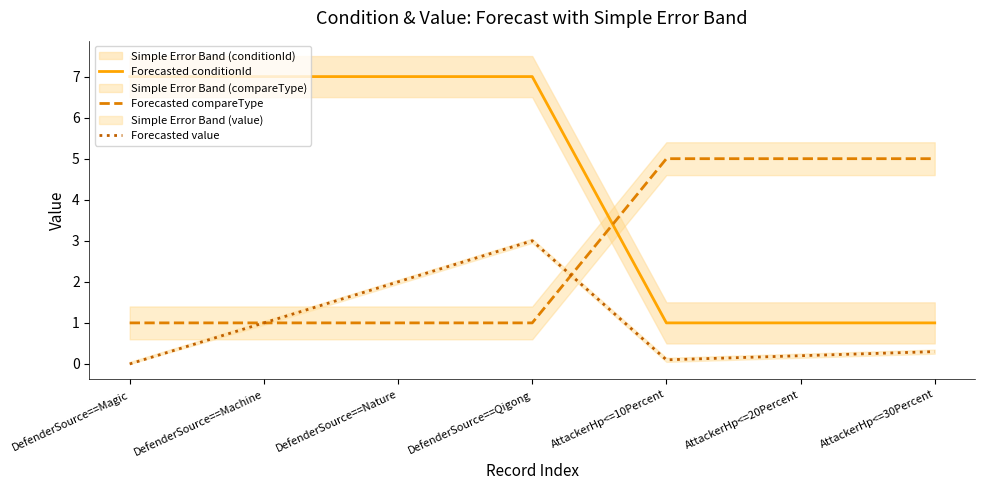

At how many categories does at least one series exceed 1?

7